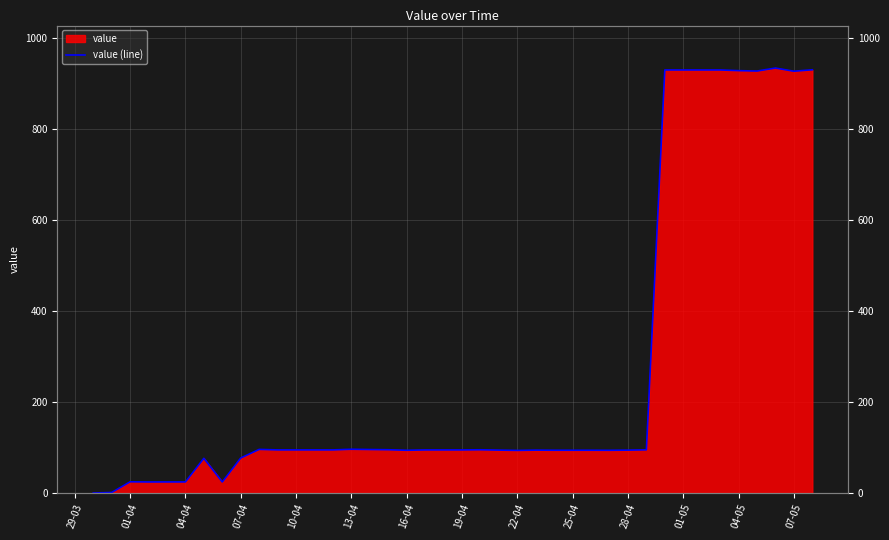

What value does the data have at 13-04?

96.2